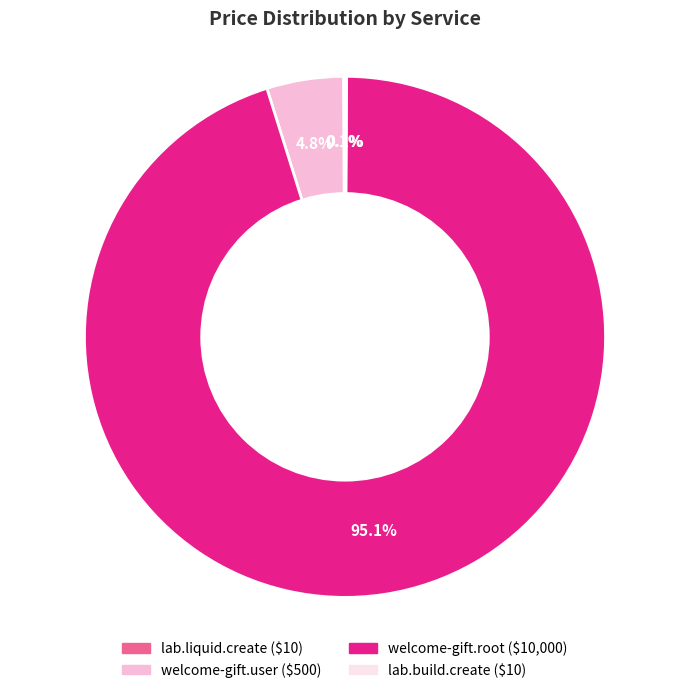

Is it true that welcome-gift.root is 95% of the pie?

True